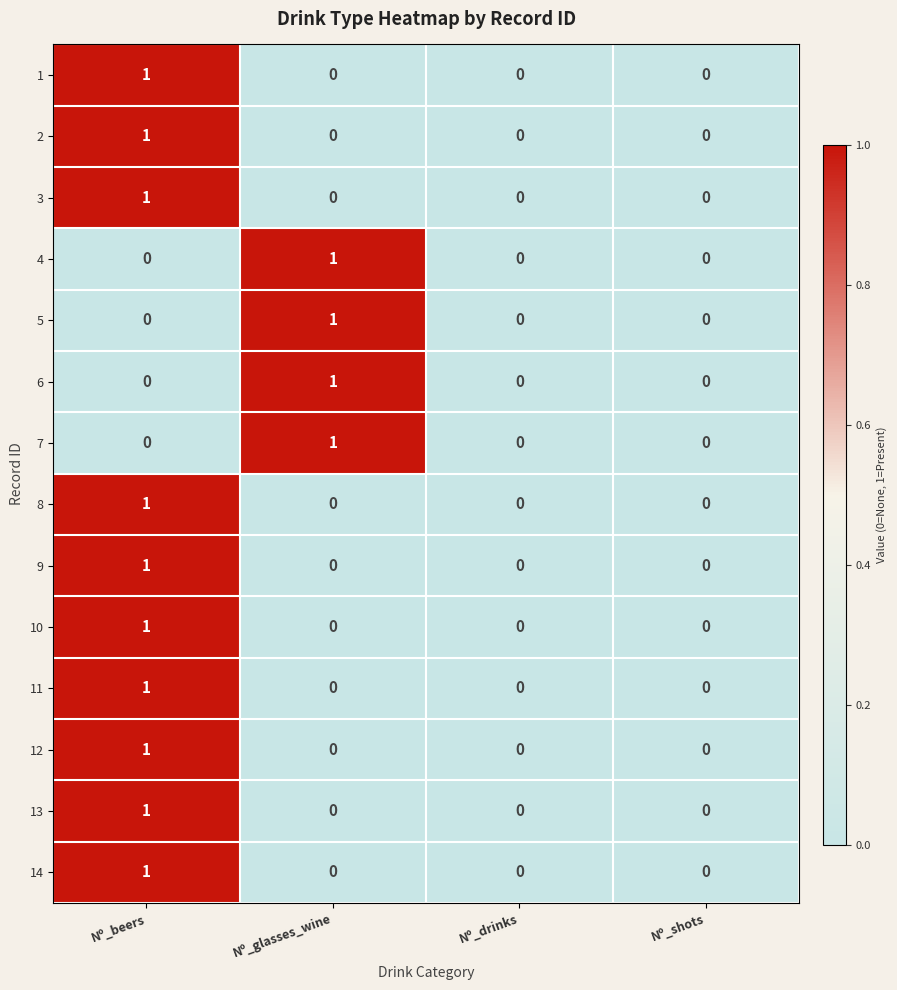

Is the value of 1 at Nº_glasses_wine greater than the value of 7 at Nº_glasses_wine?

No